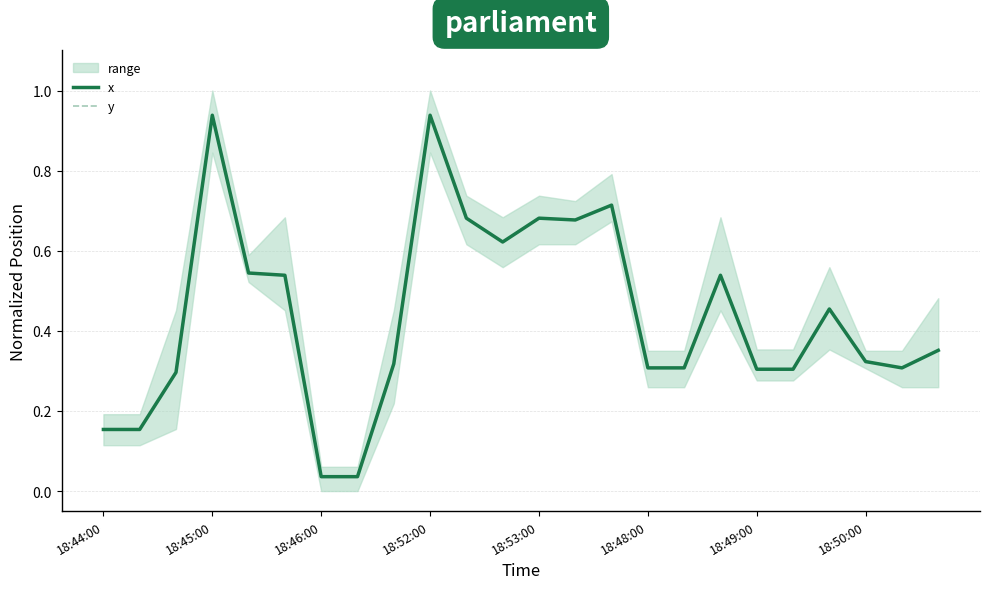

True or false: y and x cross at least once.

False